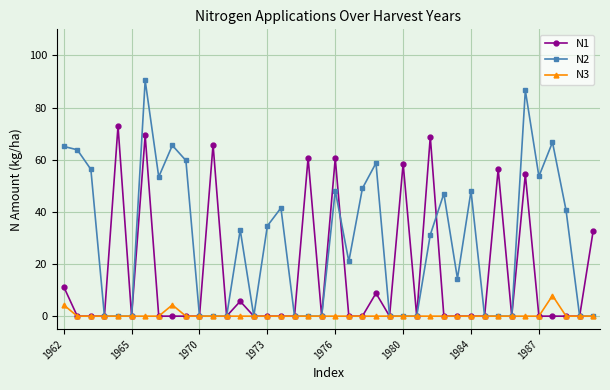

Which series has the widest spread of values?

N2